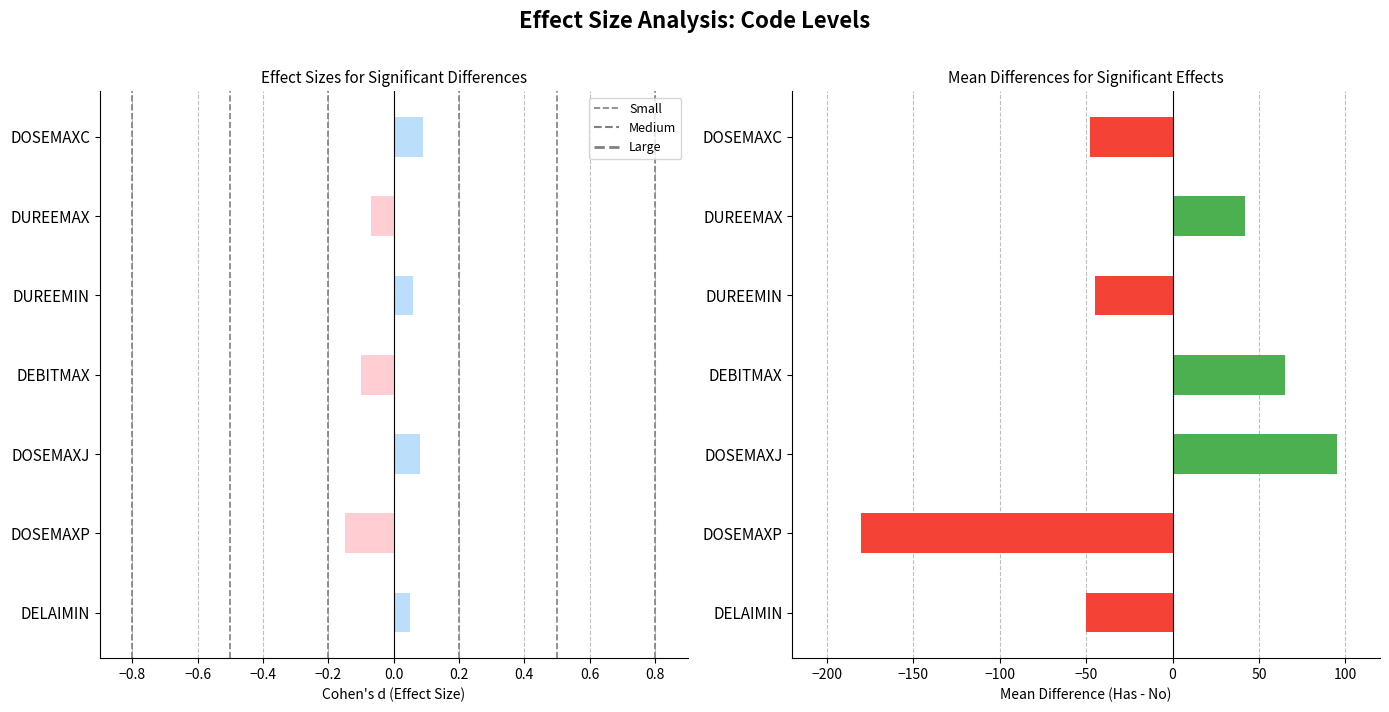

How many bars are there in total?

14